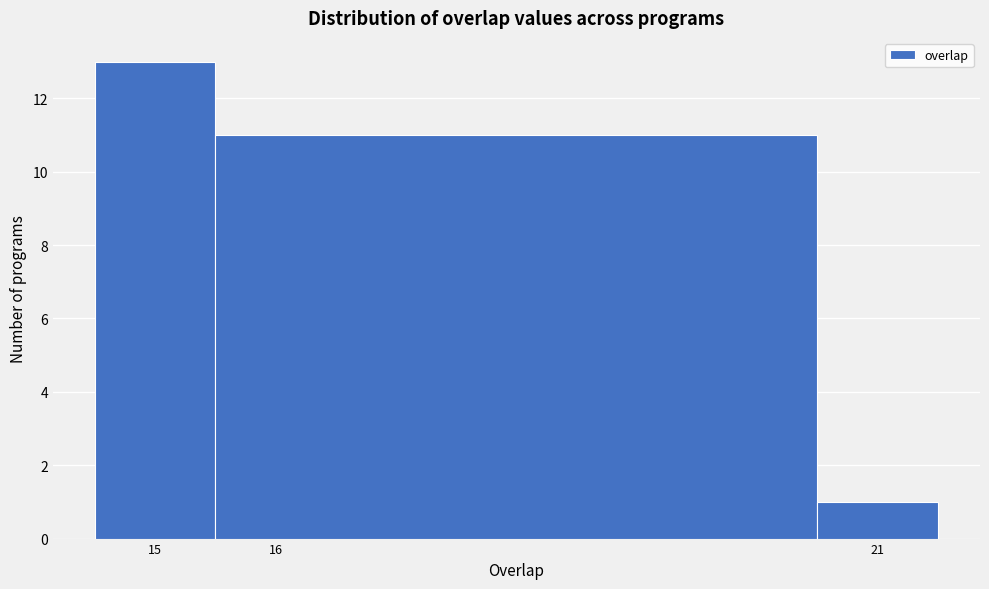

Over which range of the x-axis is the bar tallest?

14.5 to 15.5